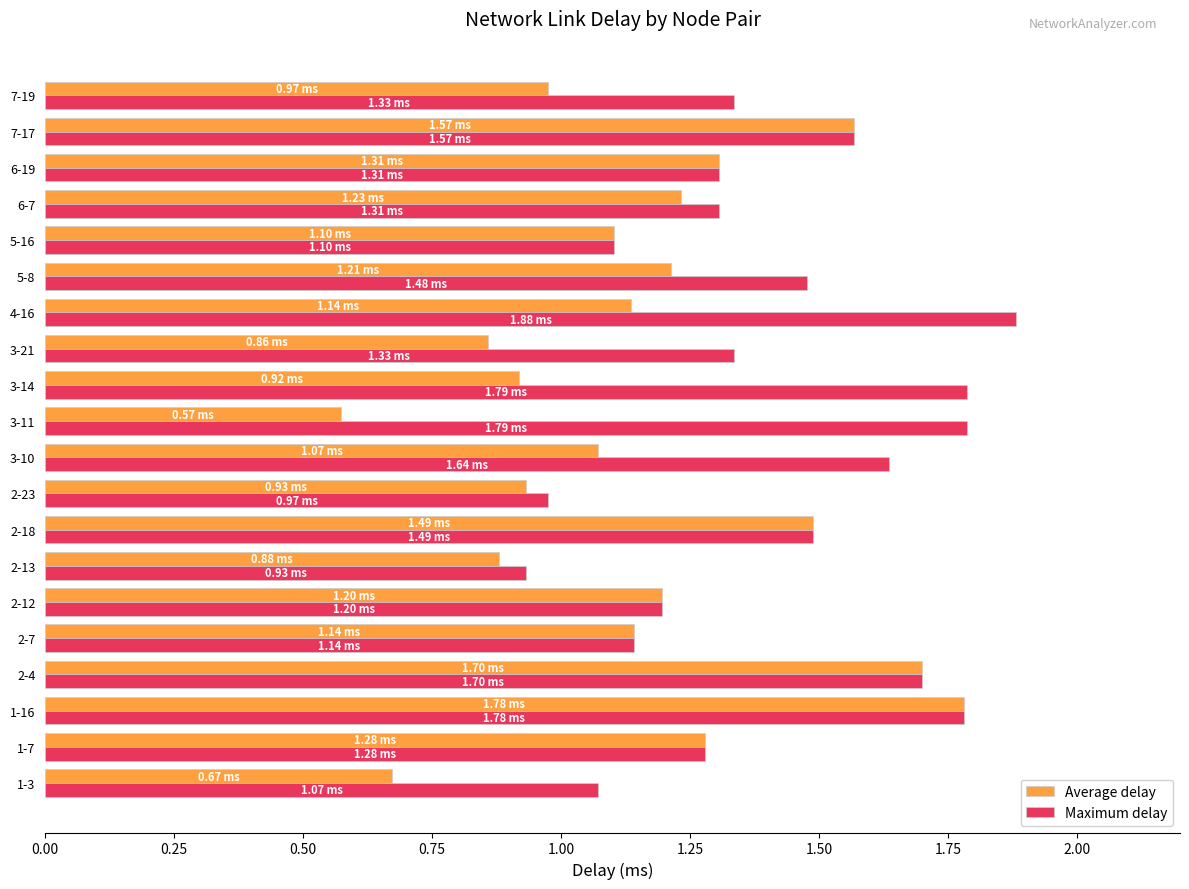

At 5-8, list the series in order from smallest to largest.

Average delay, Maximum delay